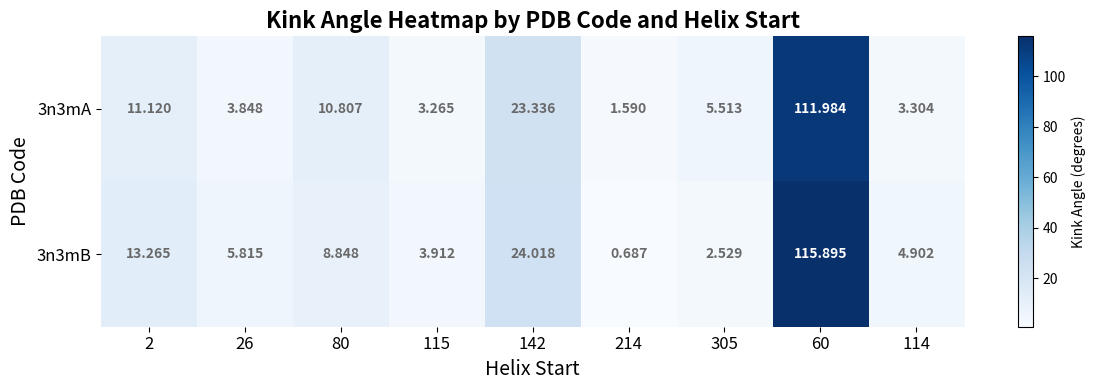

Which series has the largest total across all categories?

3n3mB